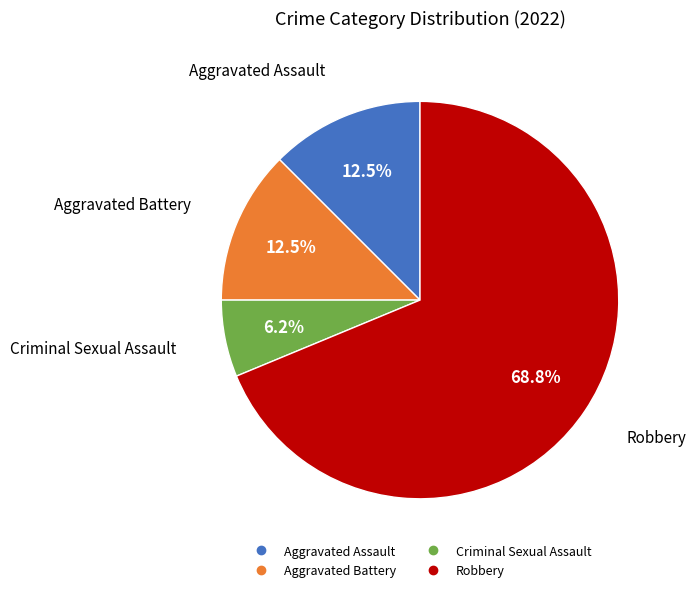

Does any single category account for the majority?

Yes